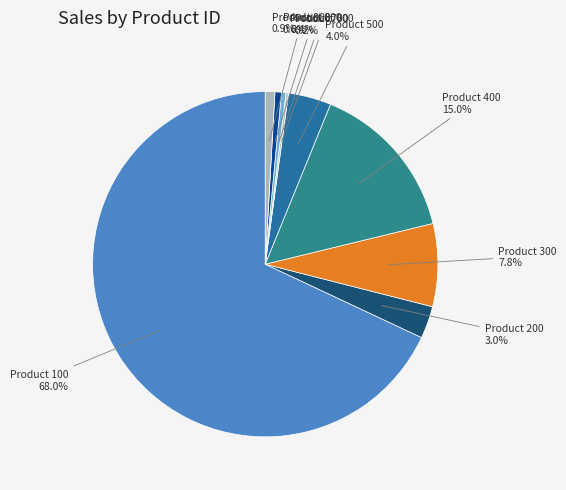

Which category has the biggest portion of the pie?

Product 100 68.0%